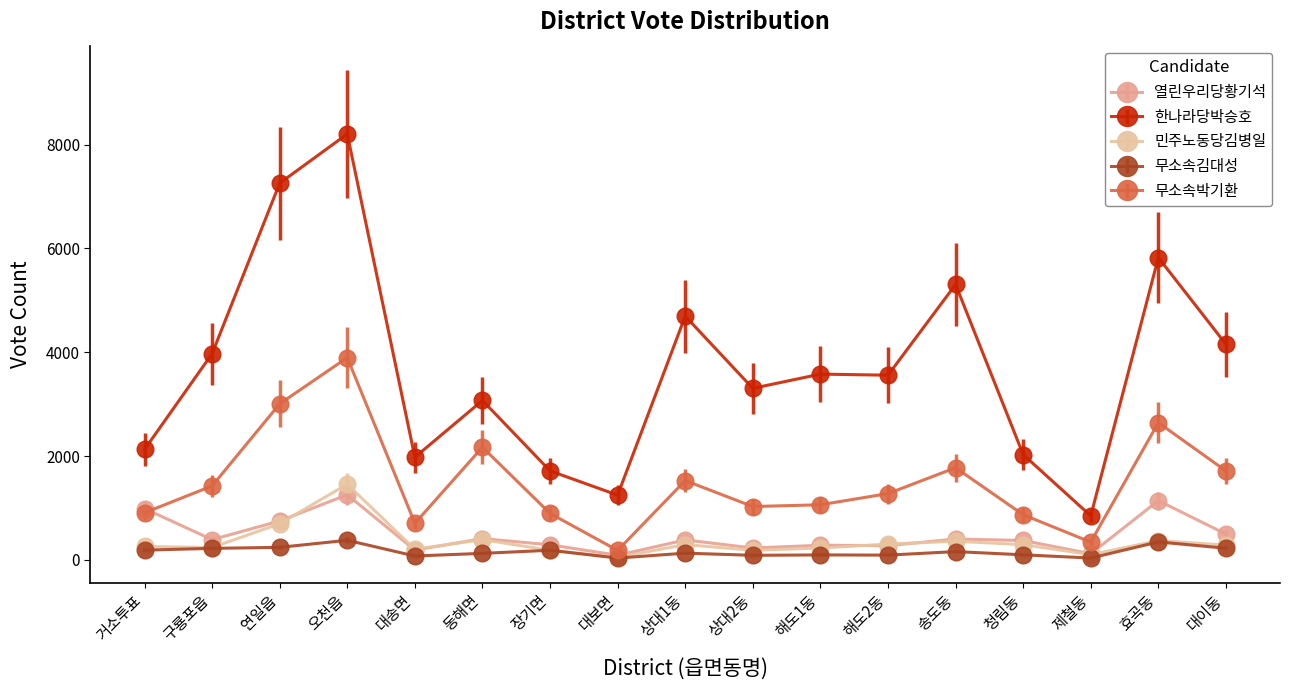

At which category is the sum across all series the highest?

오천읍